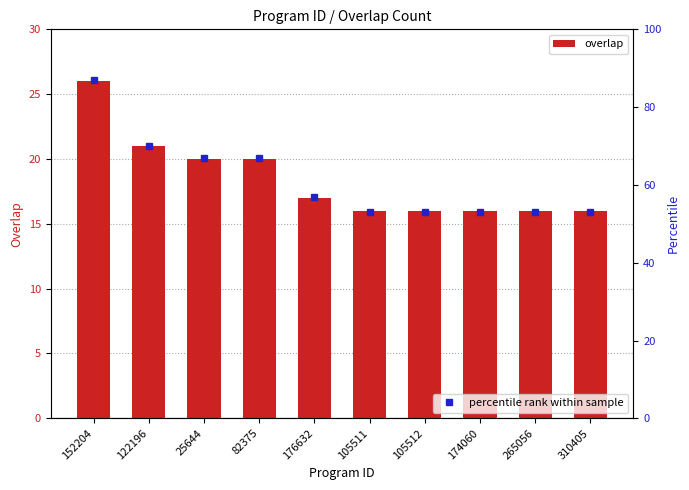

What is the sum of all overlap values?

184